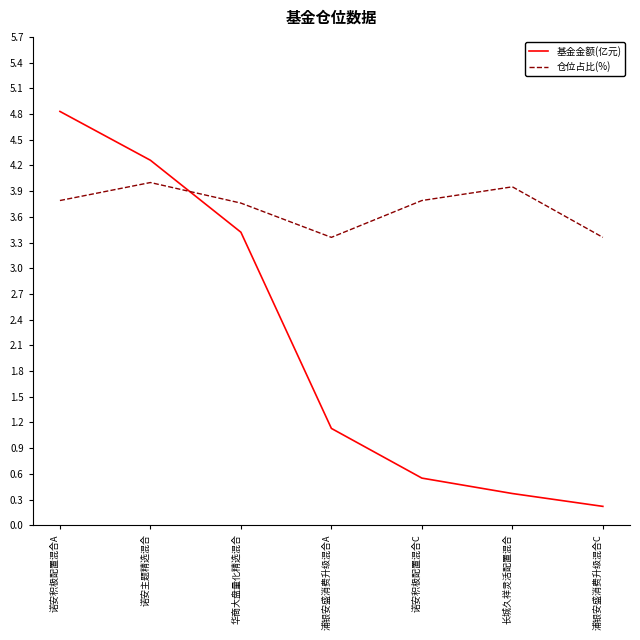

What position from the left is 长城久祥灵活配置混合?

6